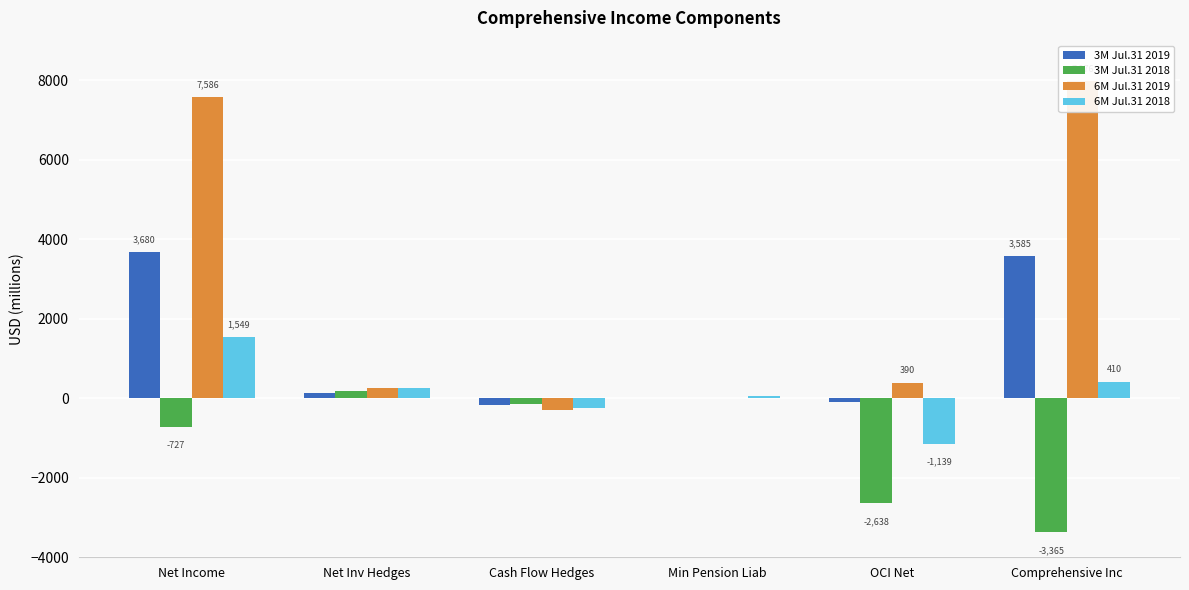

What is the label of the 3rd bar from the right?

Min Pension Liab